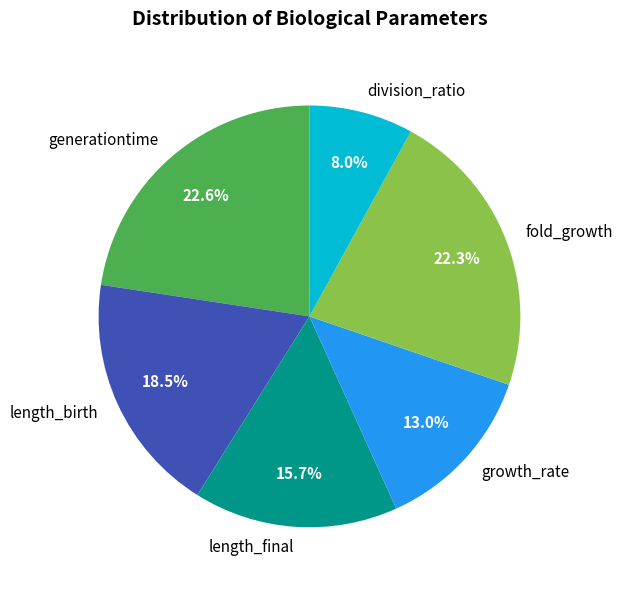

What portion of the pie excludes fold_growth?

77.7%